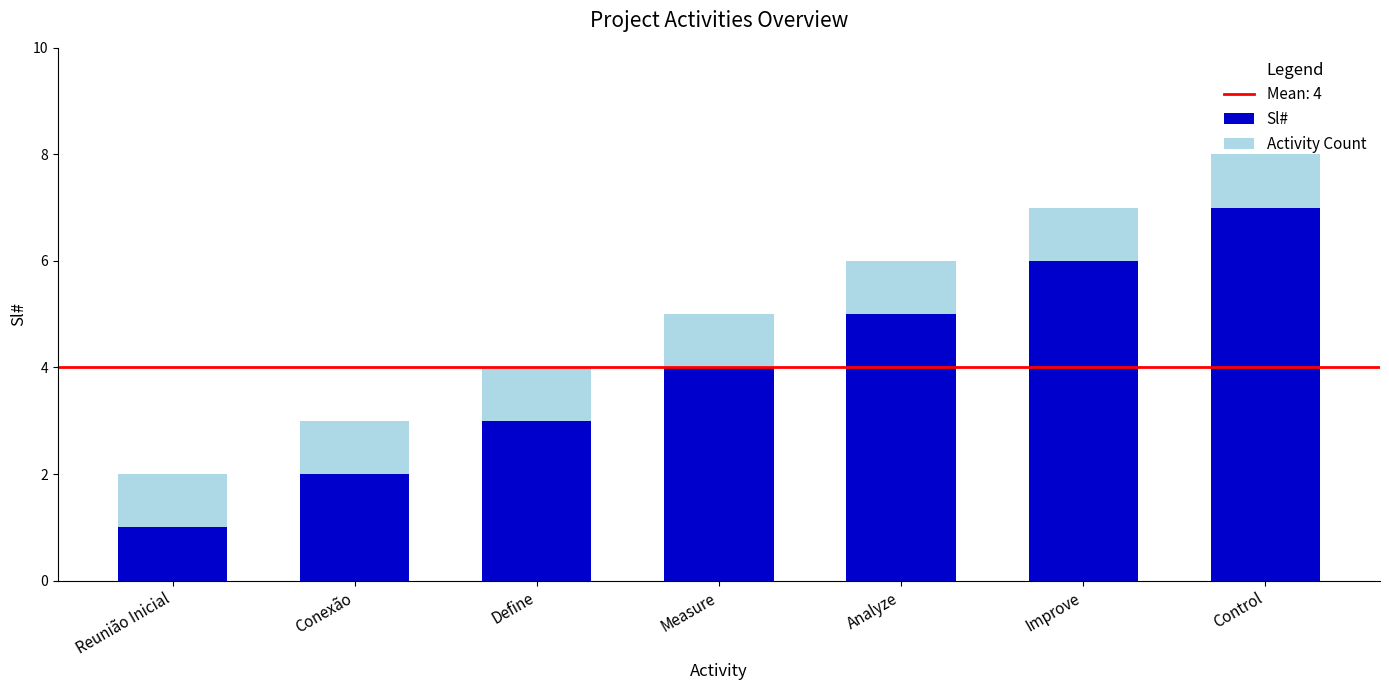

List the labels in order of Sl# value, largest first.

Control, Improve, Analyze, Measure, Define, Conexão, Reunião Inicial